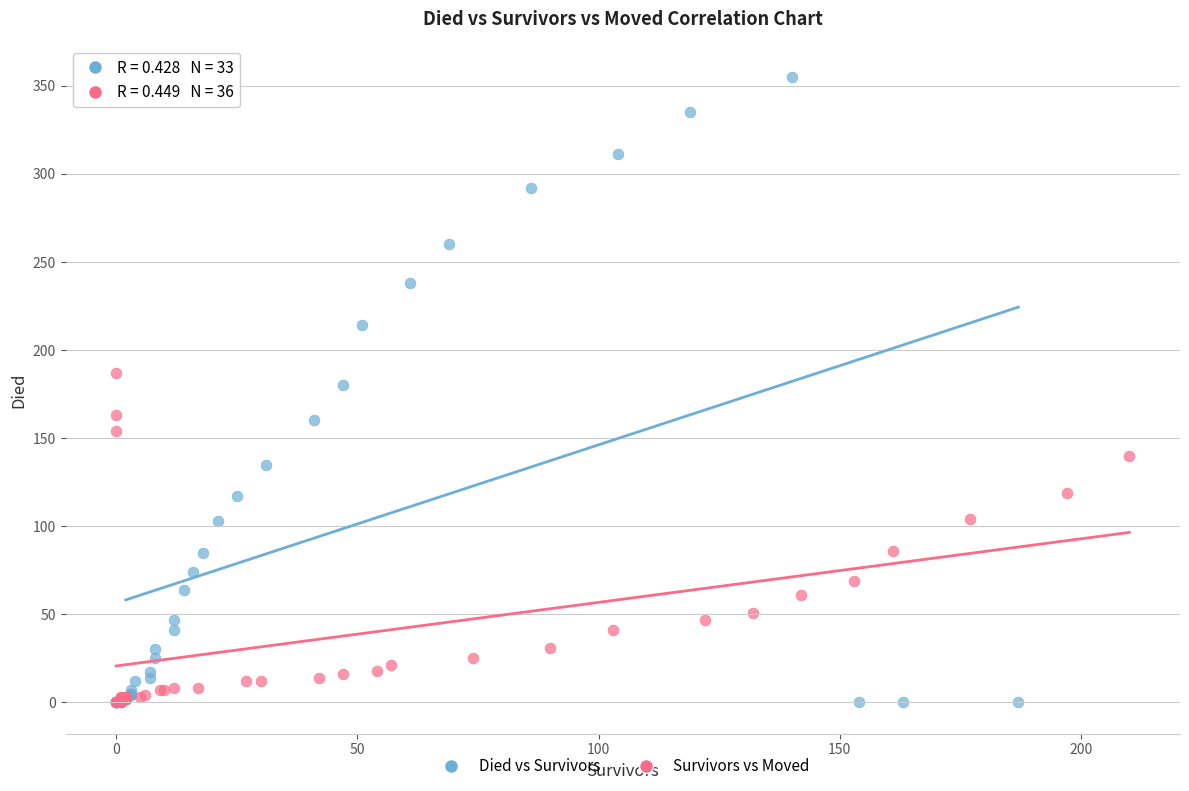

Which series has the largest Y range (max minus min)?

Died vs Survivors